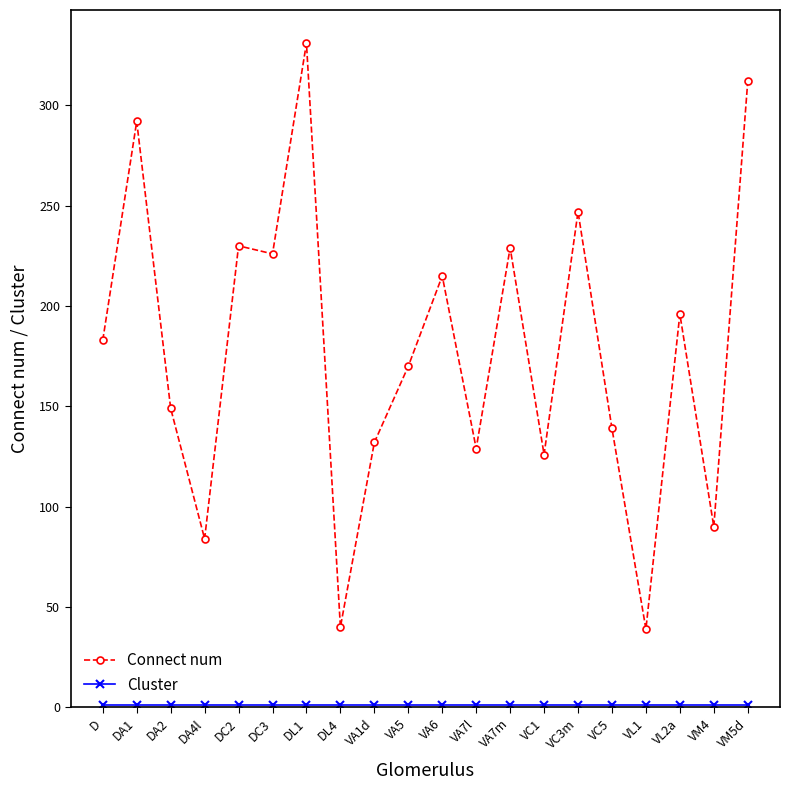

The value of Connect num at VM5d is 312. True or false?

True